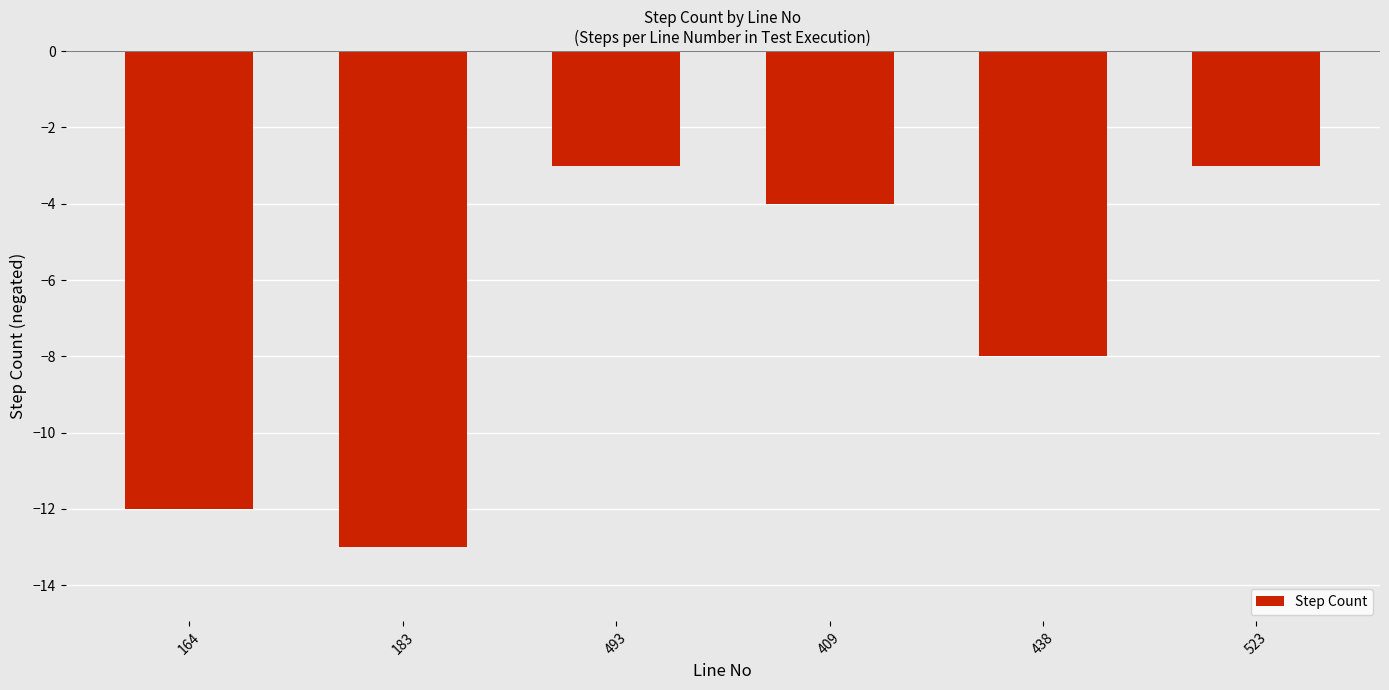

What is the average value?

-7